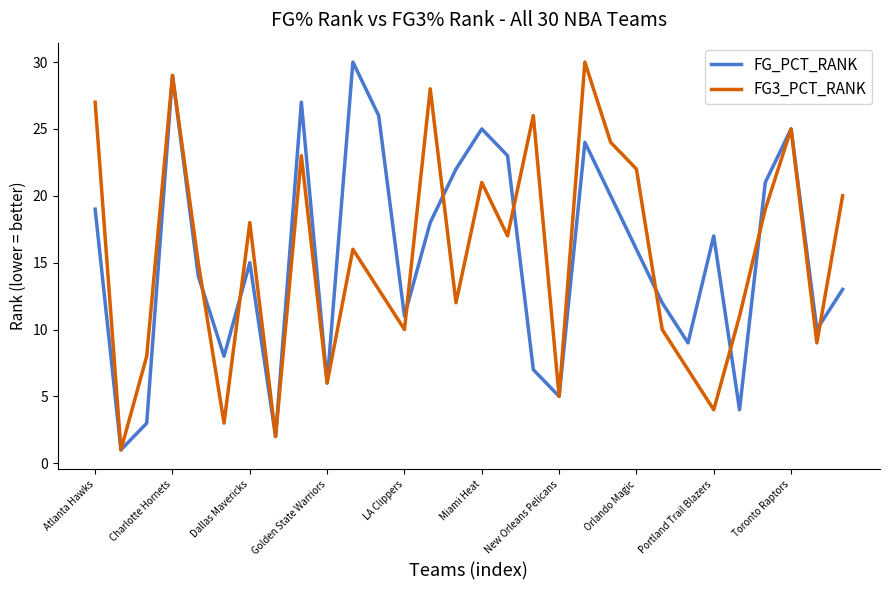

What is the greatest value displayed?

30